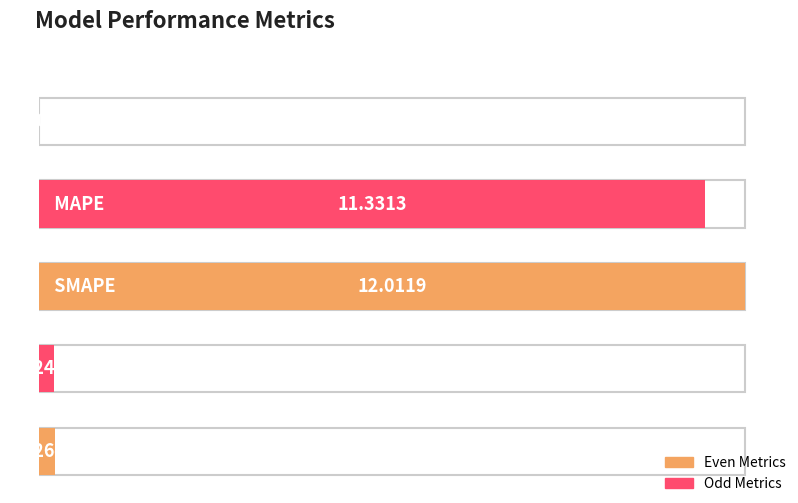

Reading left to right, extract all data points from this chart.

MSE=0.0	MAPE=11.3	SMAPE=12.0	Training Time=0.2	Inference Time=0.3